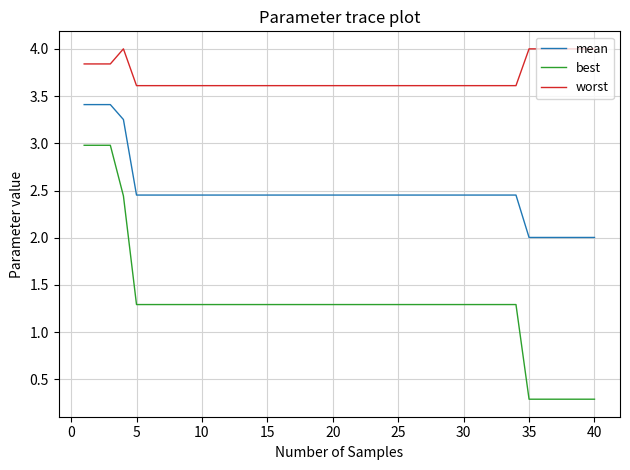

Count the number of data series in this chart.

3